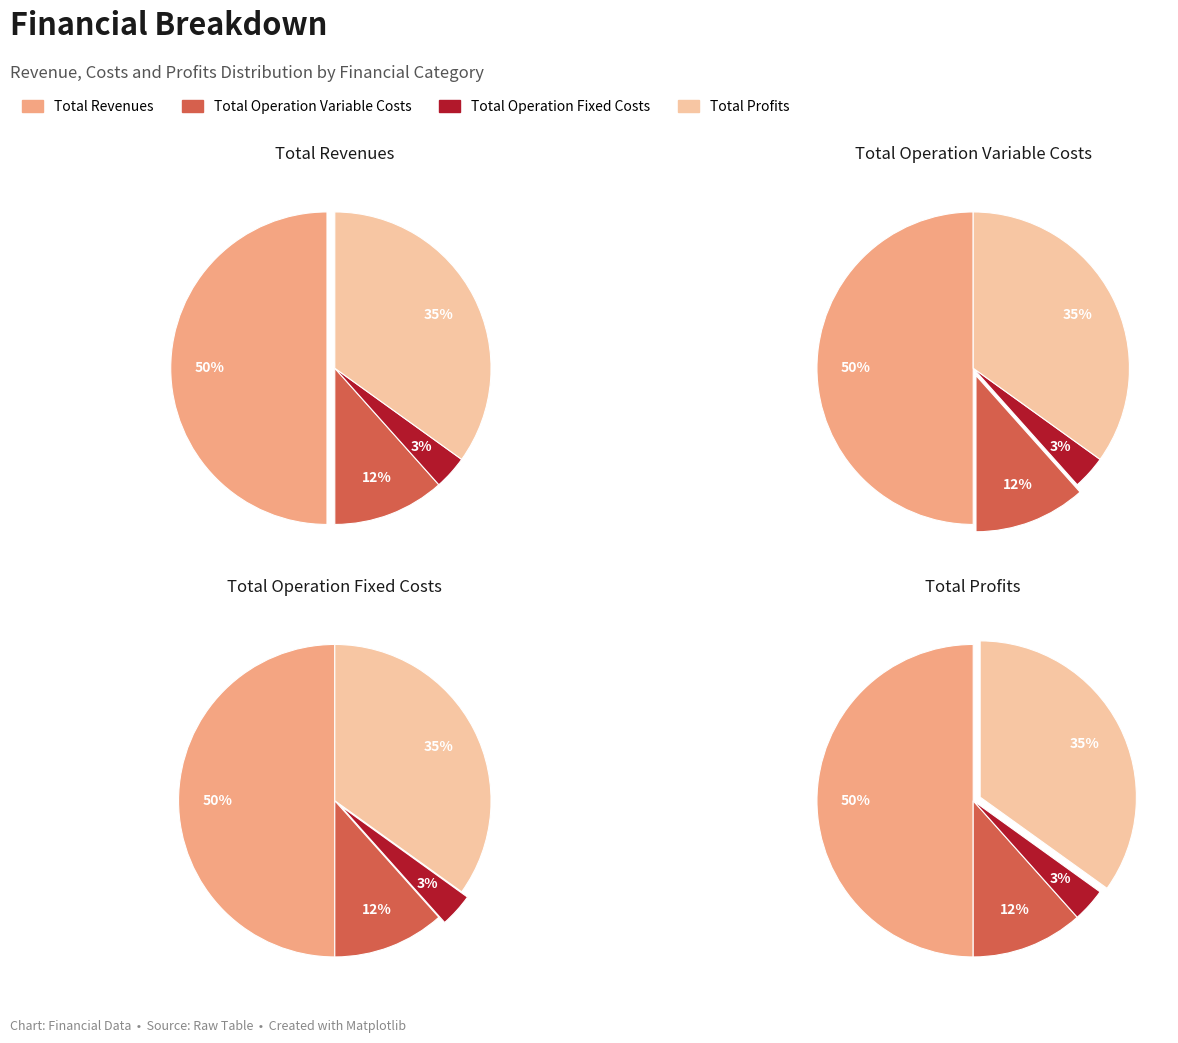

What portion of the pie excludes Total Revenues?

50.0%